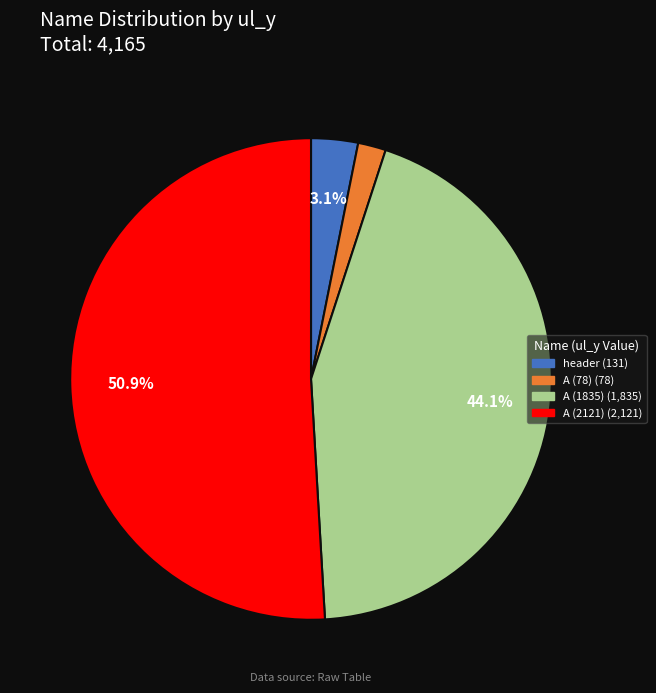

Is there any slice that represents more than half of the pie?

Yes